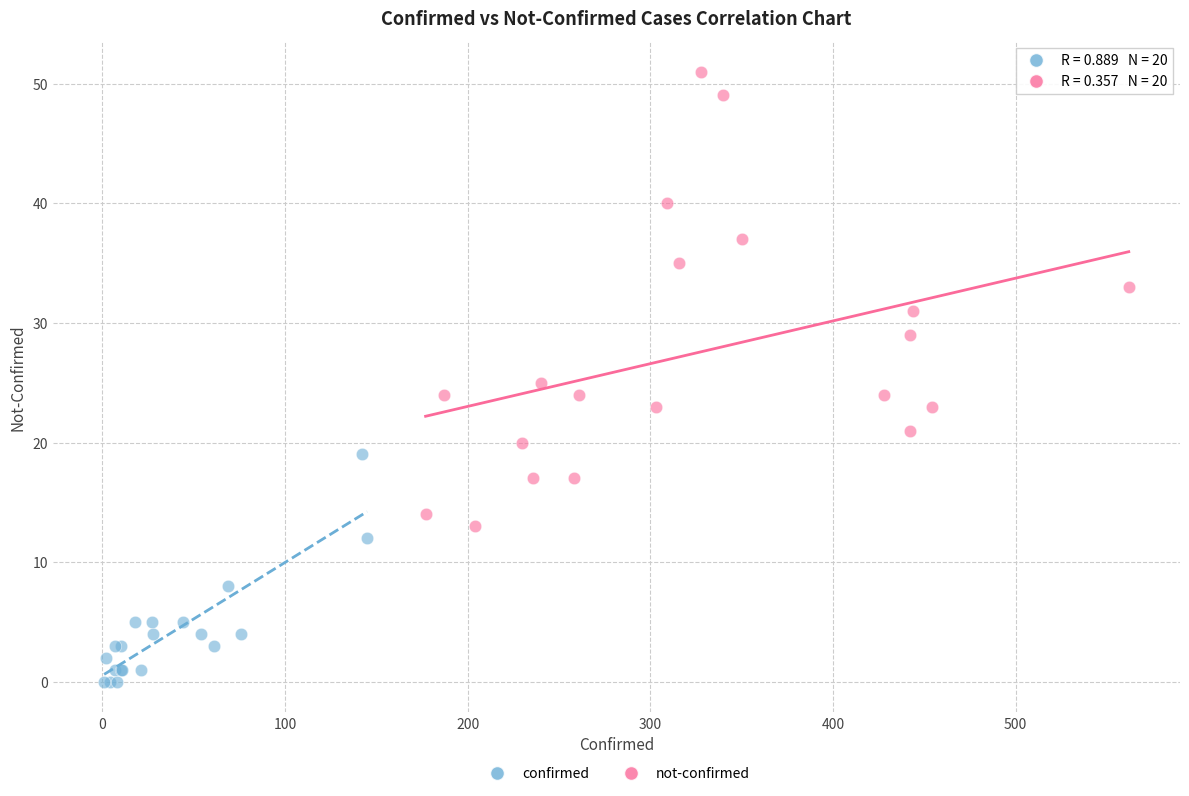

Which series contains the highest Y value?

not-confirmed